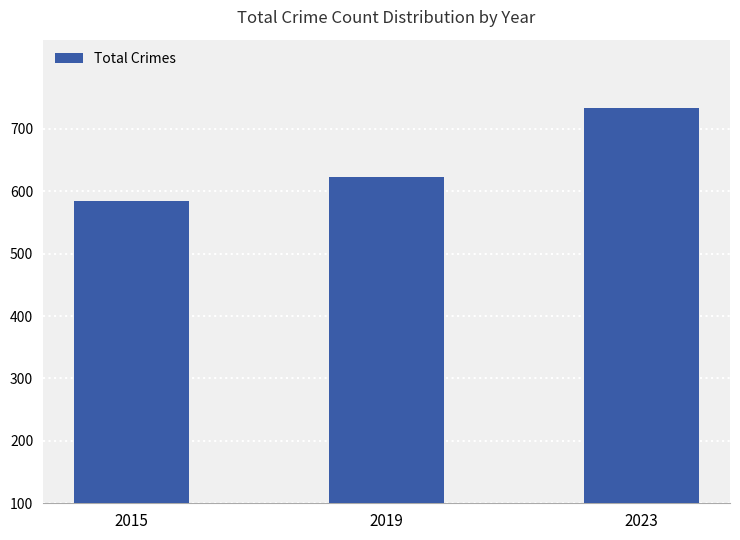

List the labels in order of value, largest first.

2023, 2019, 2015